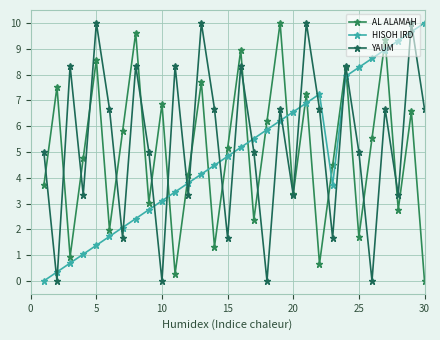

What are all the series names shown in the legend?

AL ALAMAH, HISOH IRD, YAUM